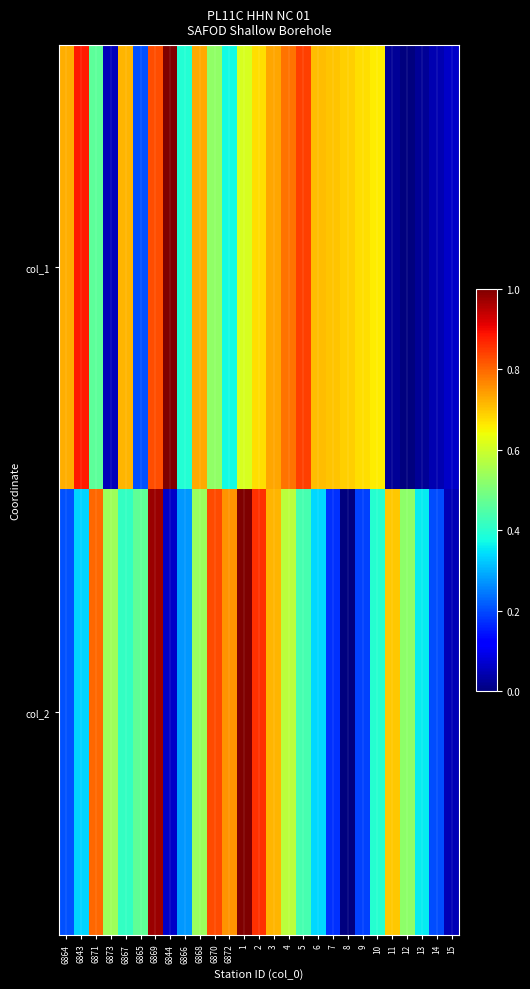

At which category is the sum across all series the highest?

6869